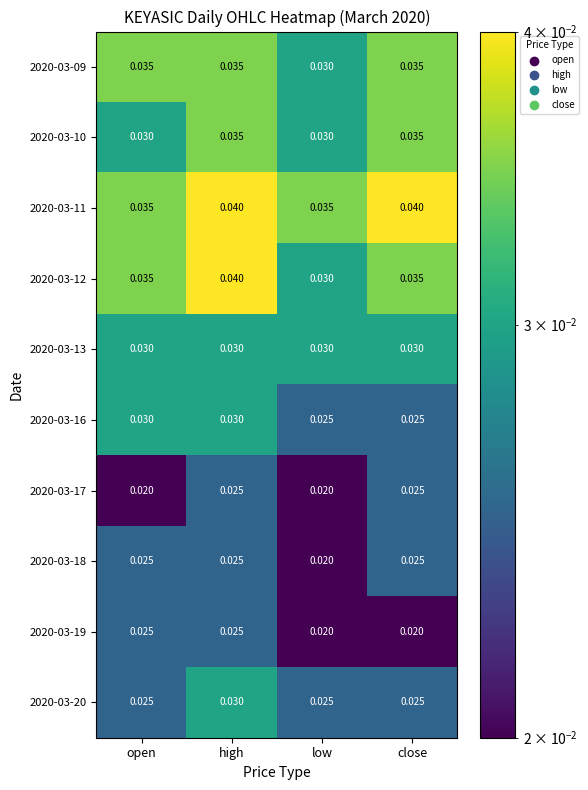

At how many categories does at least one series exceed 0?

4